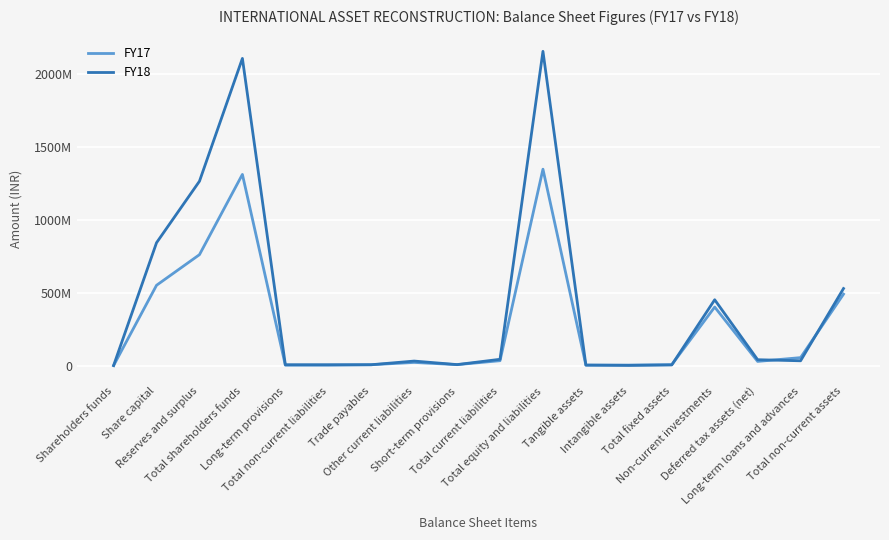

What are all the series names shown in the legend?

FY17, FY18